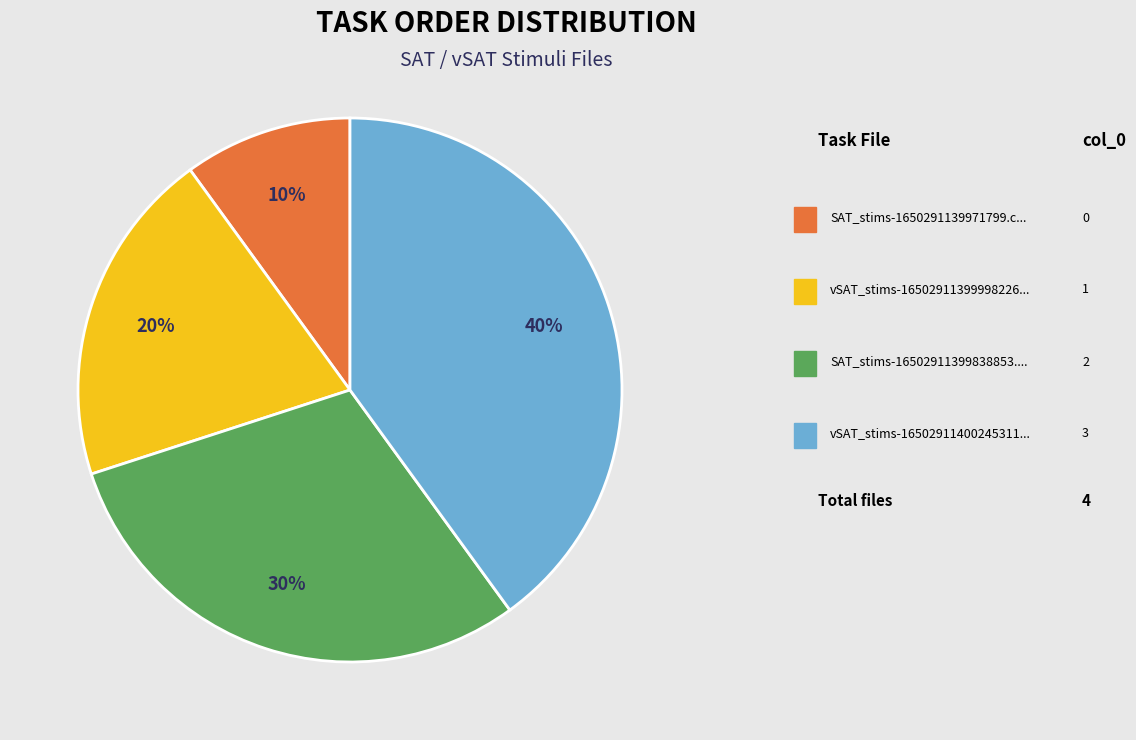

To the nearest percent, what is the average slice percentage?

25%